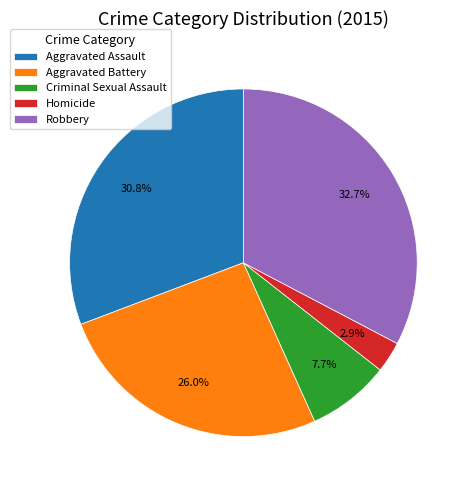

To the nearest percent, what is the average slice percentage?

20%